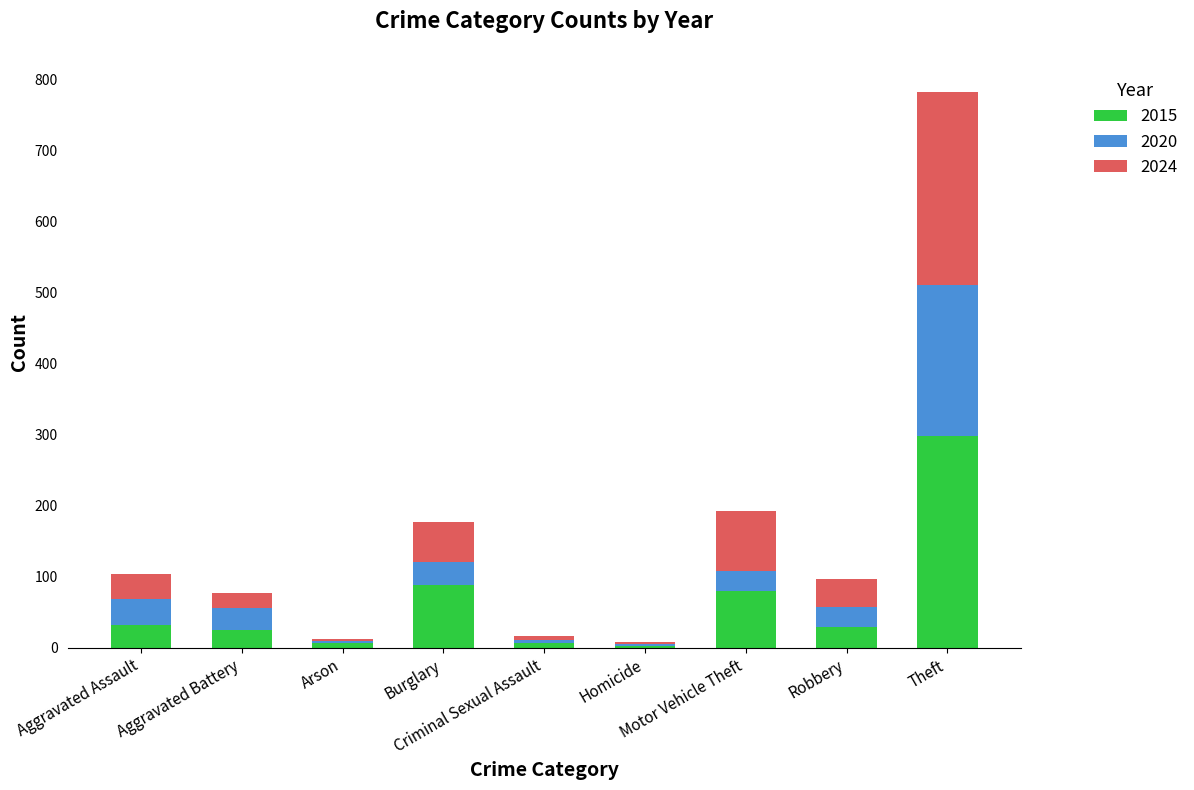

What is the maximum value for 2015?

298